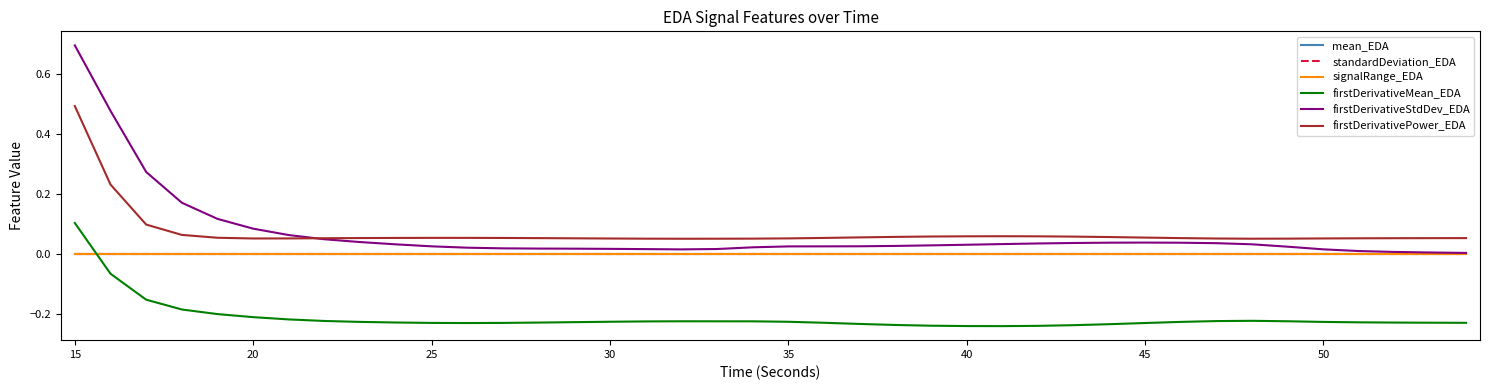

What is the maximum value shown in the chart?

0.7